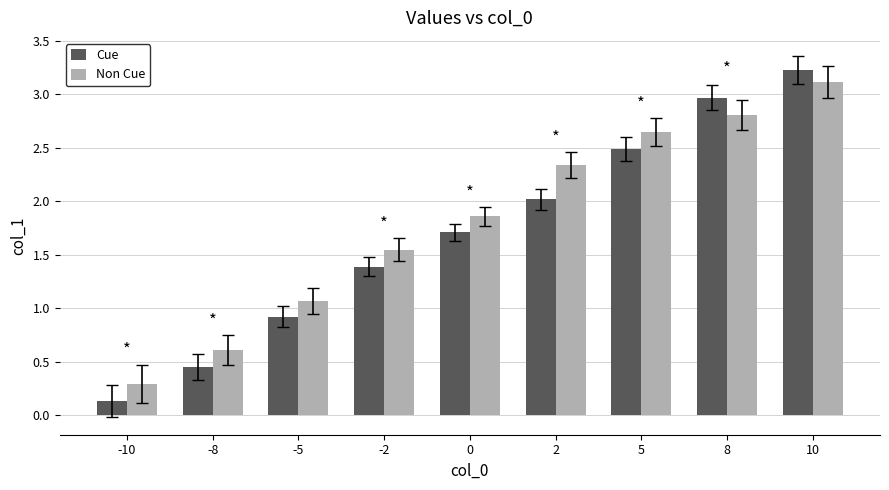

Rank the series by their maximum value, from highest to lowest.

Cue, Non Cue